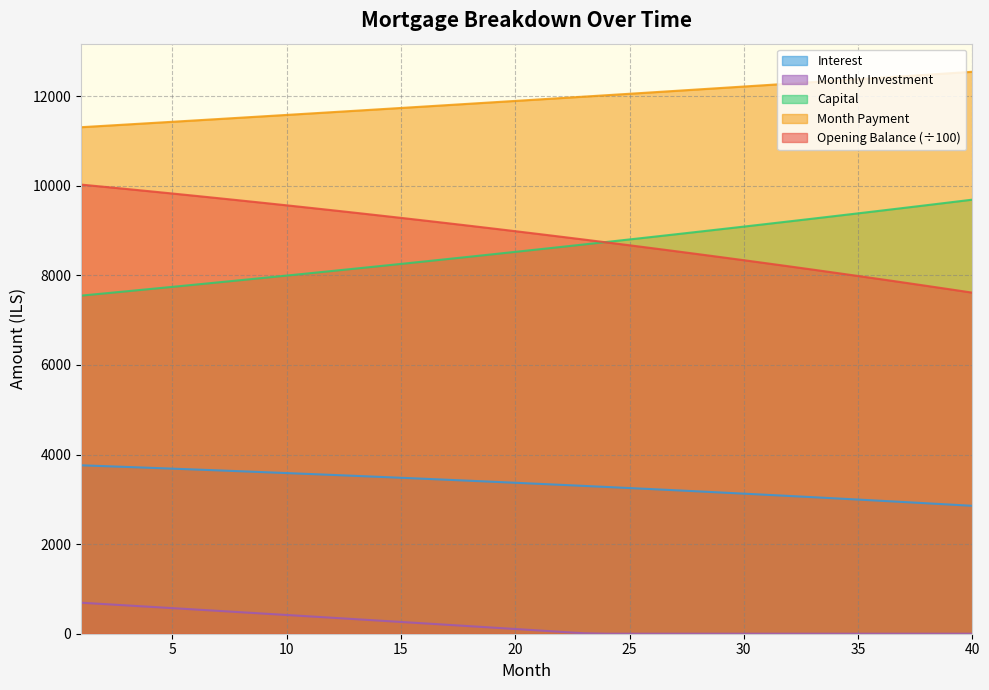

True or false: monthly_investment has more than 0 interior local peaks.

False